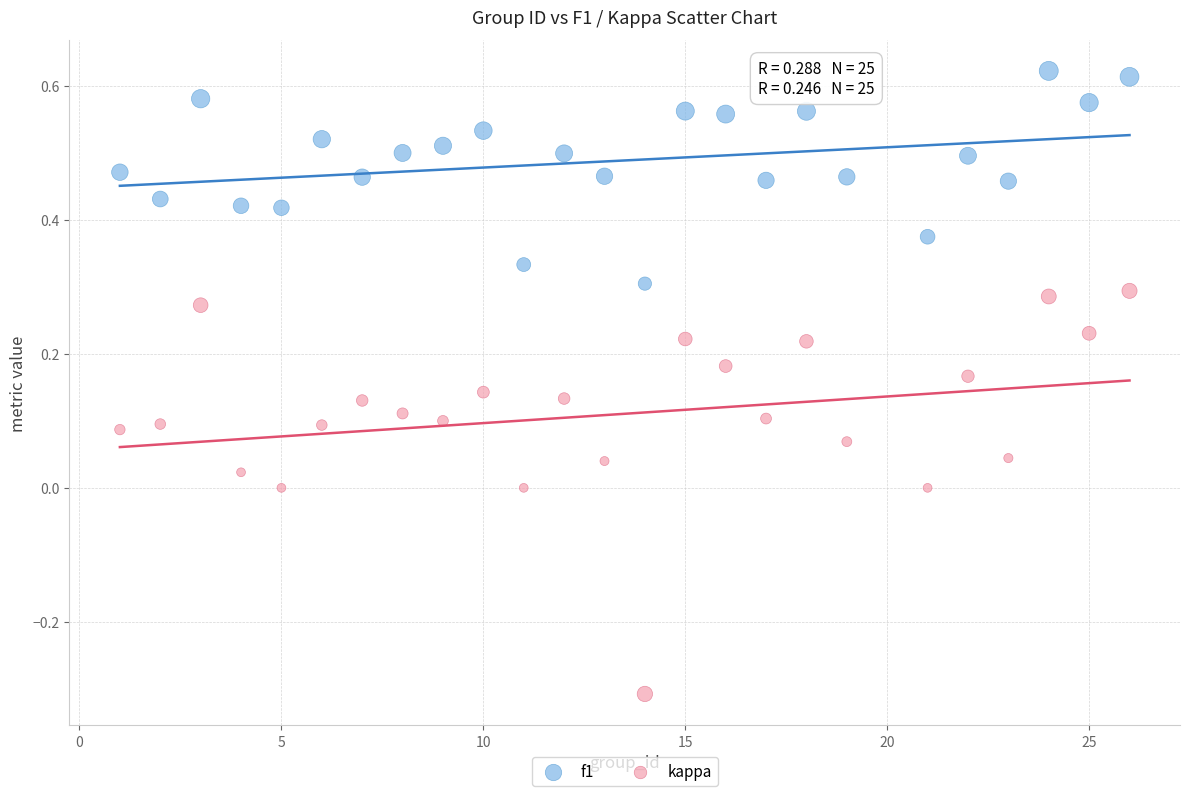

Which series contains the lowest Y value?

kappa